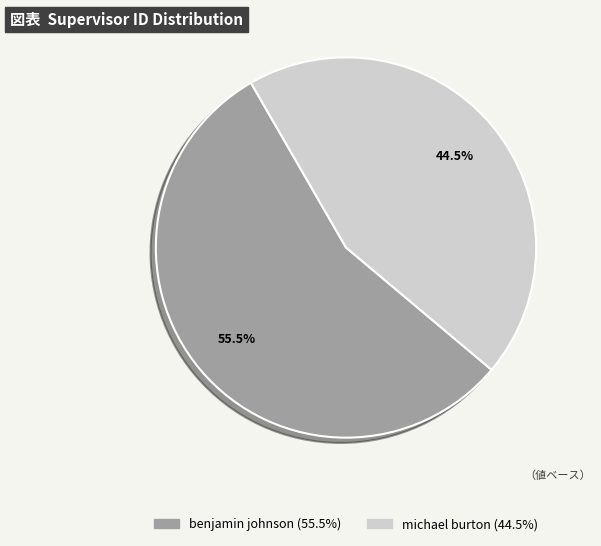

Rank the categories by value from lowest to highest.

michael burton, benjamin johnson